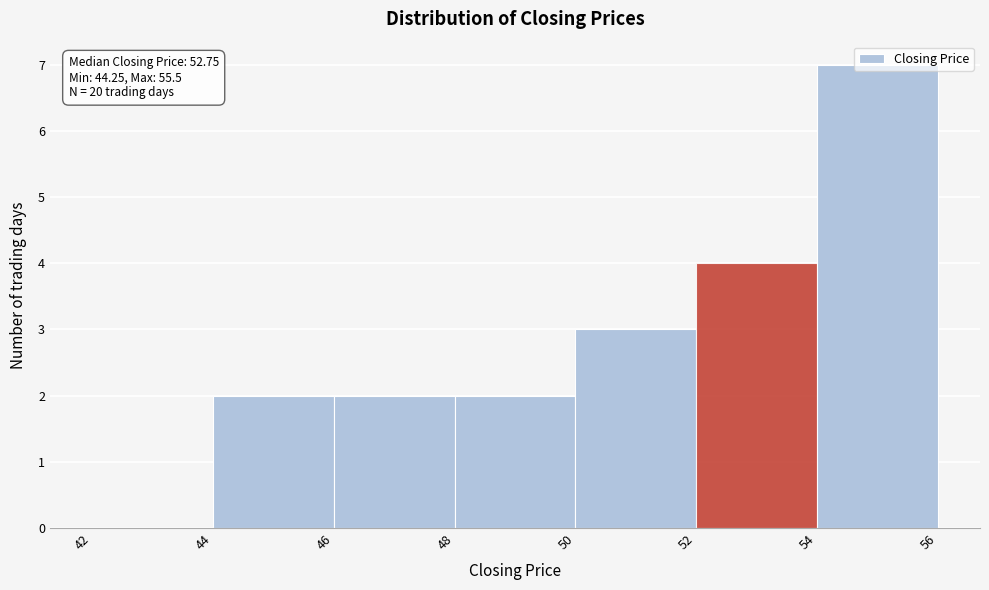

Which range on the x-axis has the tallest bar?

54 to 56